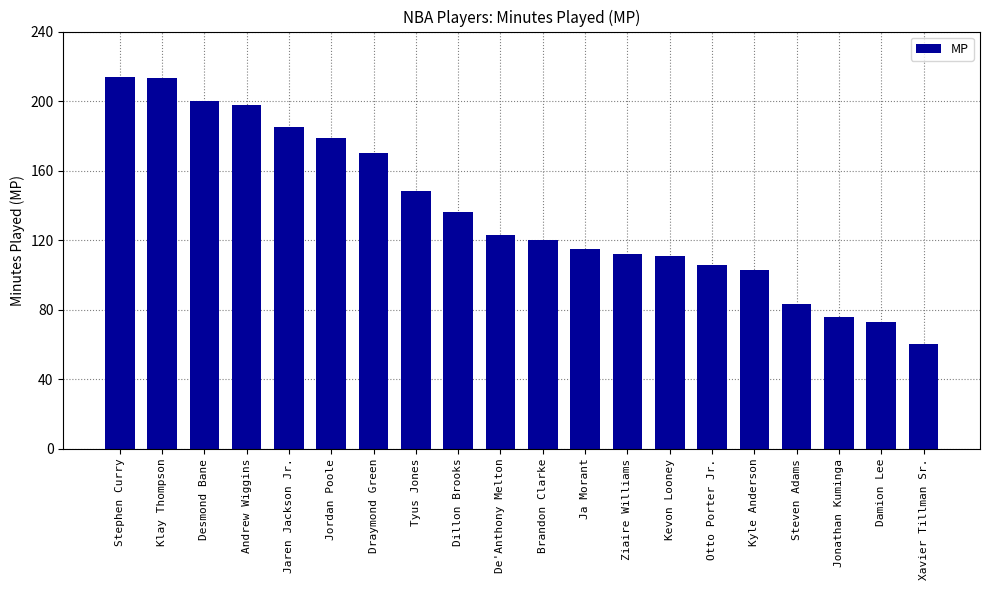

What is the change in value from De'Anthony Melton to Ziaire Williams?

-11